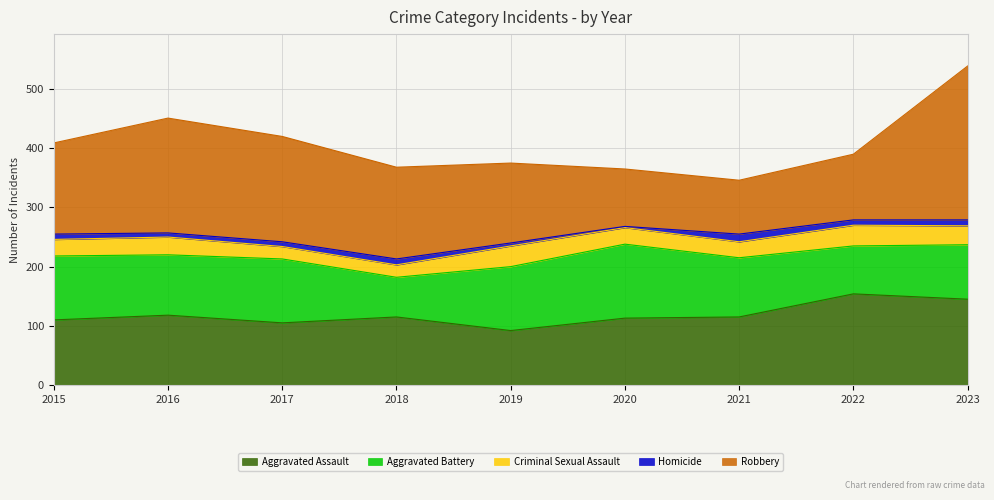

At which label is Robbery closest to 175?

2017